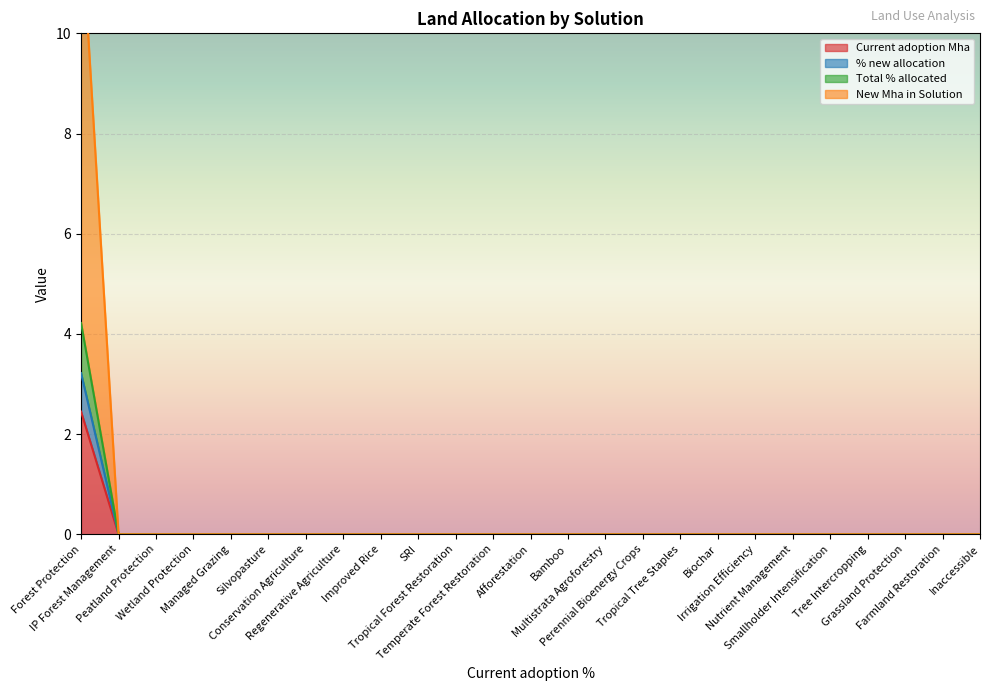

Which series changed the most between Smallholder Intensification and Inaccessible?

Current adoption Mha